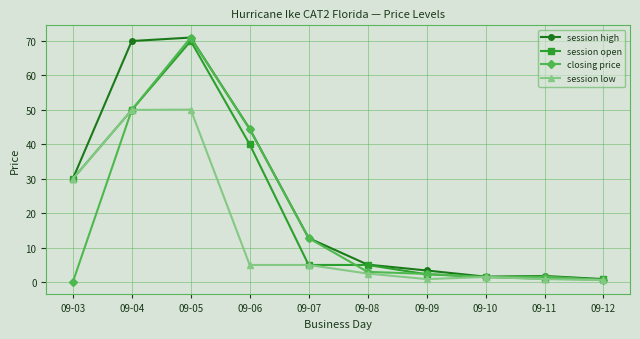

At how many categories does at least one series exceed 28?

4